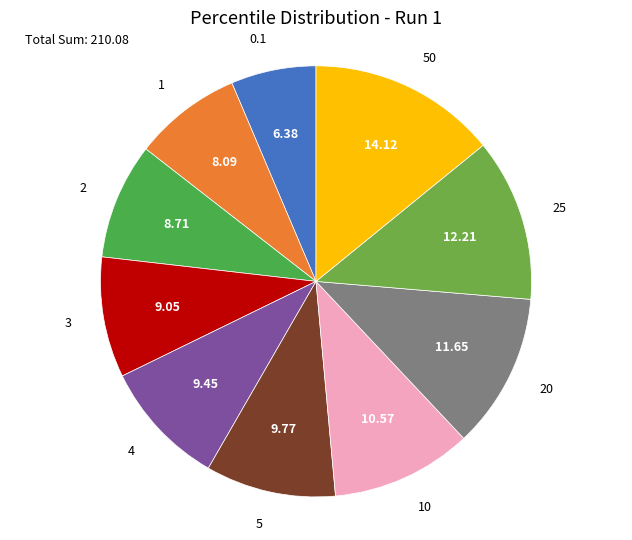

Between 5 and 50, which is larger?

50